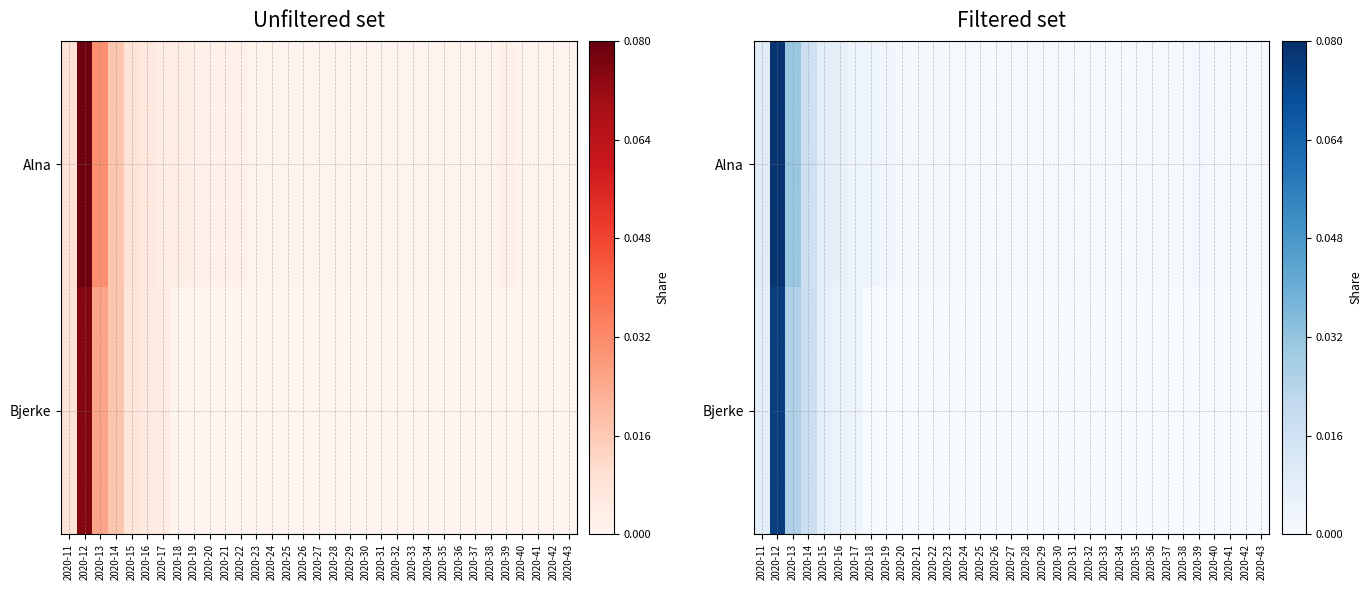

Which has a higher value, 2020-29 or 2020-40?

2020-40